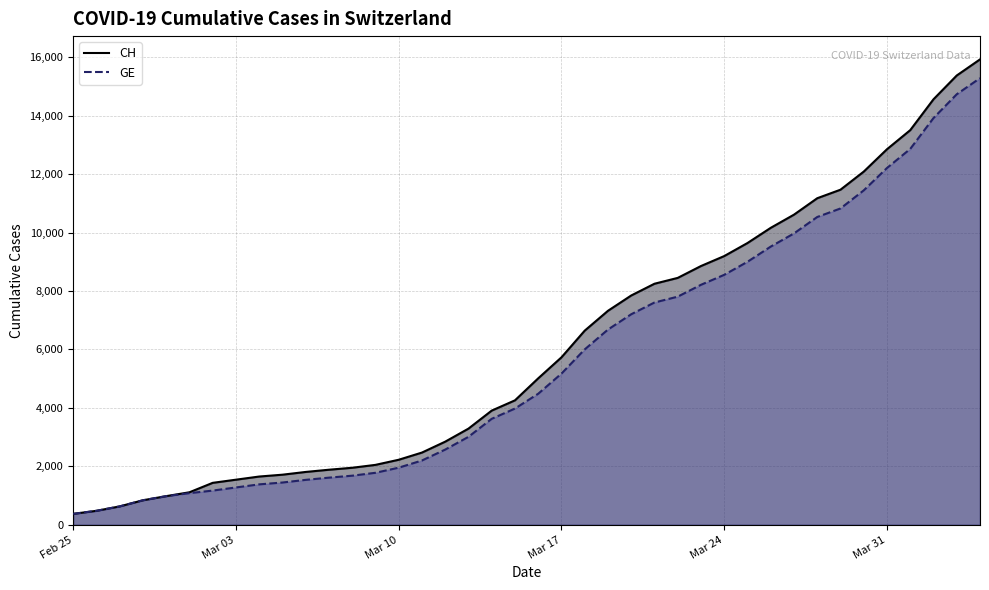

Reading left to right, extract all data points from this chart.

CH: 375	479	630	840	981	1113	1436	1544	1652	1715	1809	1885	1952	2051	2226	2472	2845	3291	3908	4259	5012	5731	6644	7323	7847	8249	8449	8855	9196	9642	10162	10613	11175	11467	12086	12852	13505	14561	15375	15926
GE: 375	479	630	840	981	1083	1171	1278	1384	1447	1538	1614	1681	1780	1955	2201	2574	3010	3627	3978	4485	5174	6002	6681	7205	7607	7807	8213	8554	9000	9520	9971	10533	10825	11444	12210	12863	13919	14733	15284